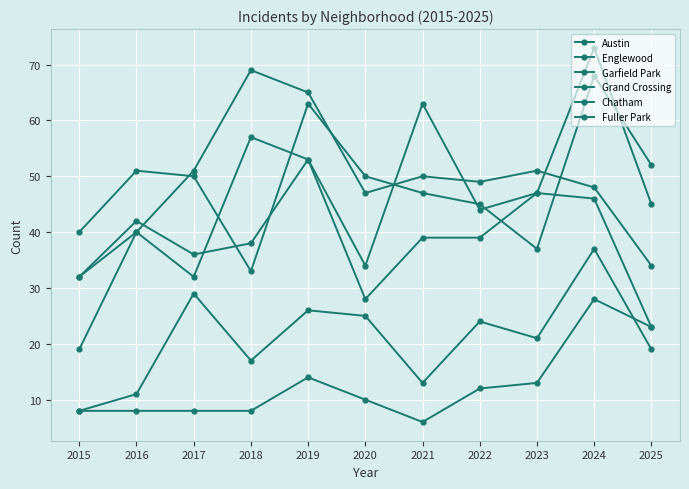

Count the number of data series in this chart.

6